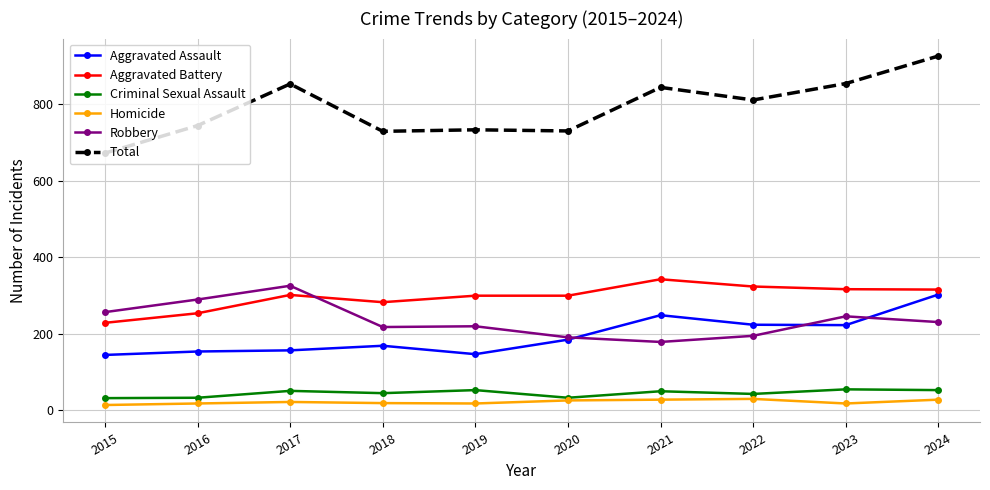

True or false: Homicide and Aggravated Battery cross at least once.

False